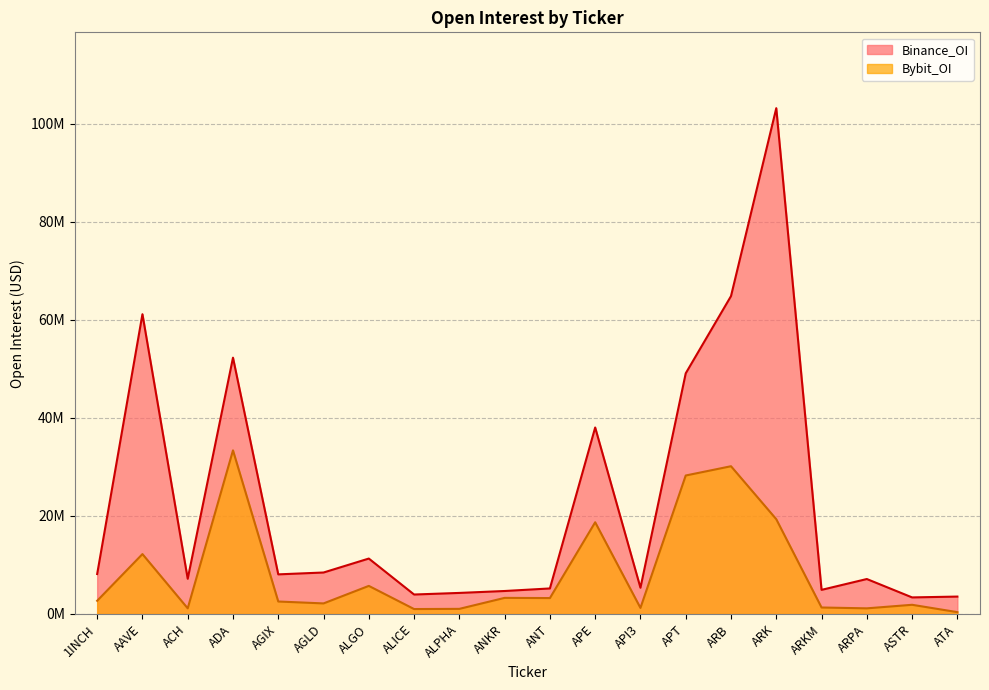

True or false: Bybit_OI has more than 1 interior local peaks.

True